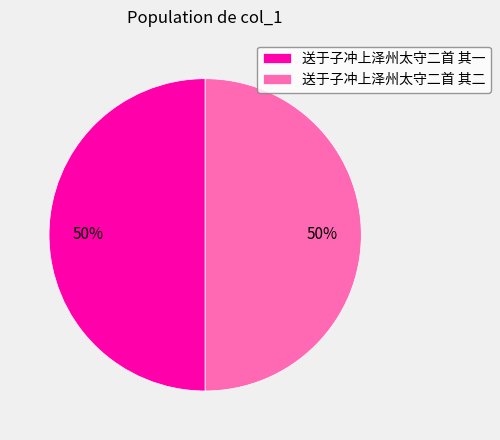

Do 送于子冲上泽州太守二首 其二 and 送于子冲上泽州太守二首 其一 together represent more than half of the pie?

Yes